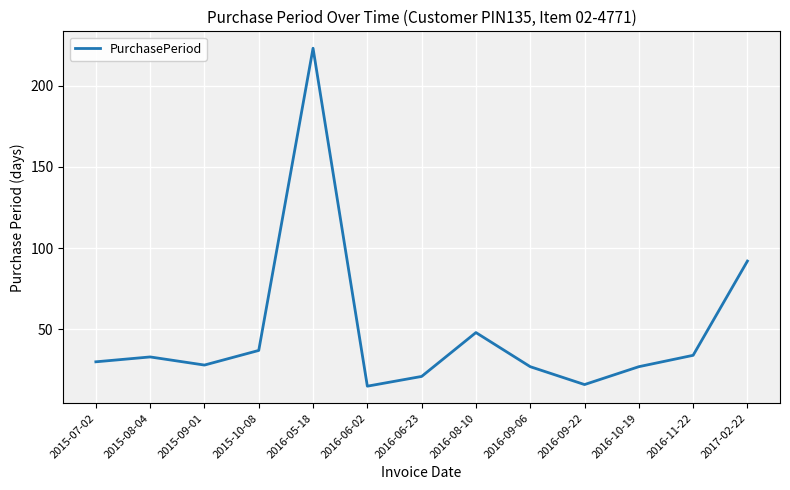

The chart shows a value of 44 at 2016-09-06. True or false?

False